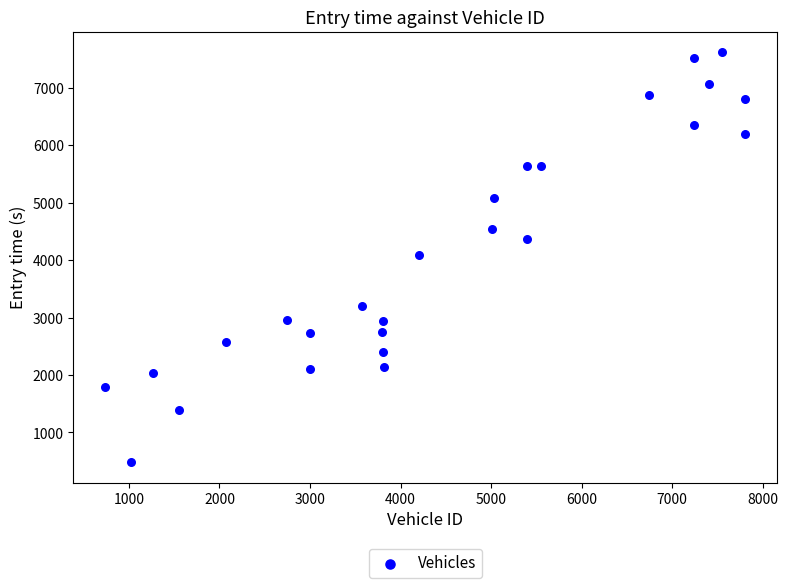

What is the range of X values (max minus min)?

7066.0